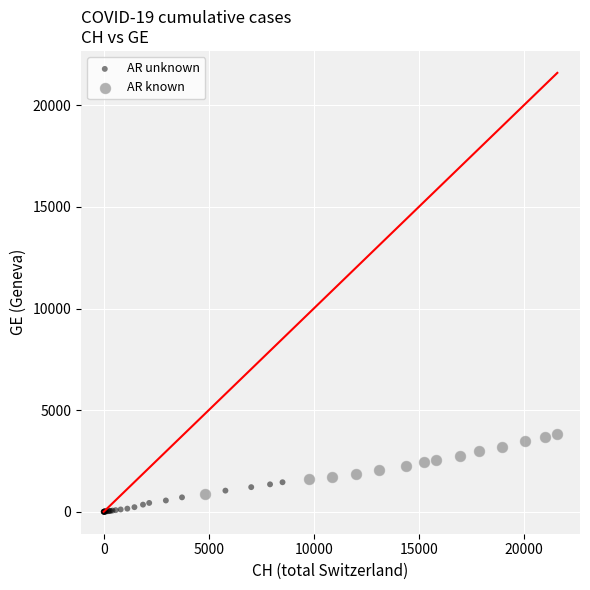

Which series contains the highest Y value?

AR known